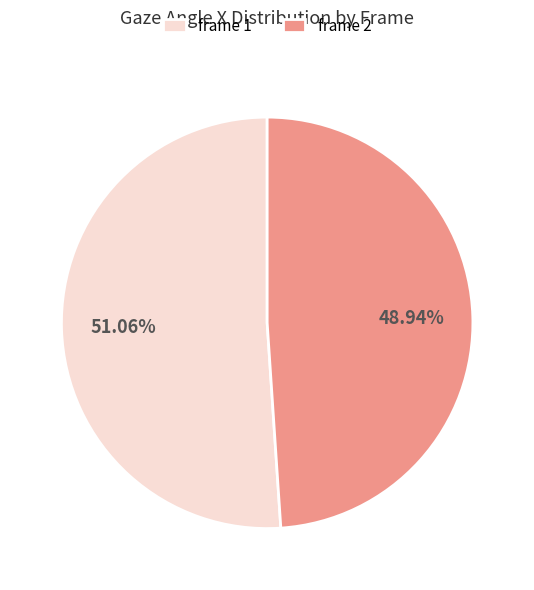

How many segments does this pie chart have?

2